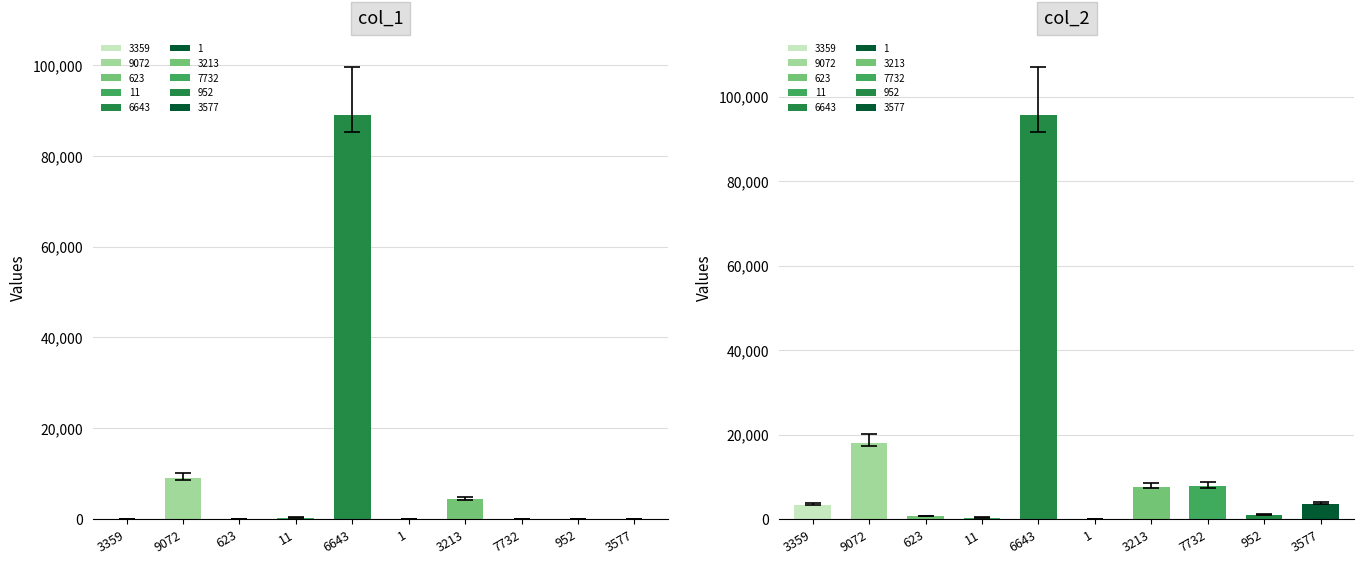

At which category does the chart reach its peak across all series?

6643